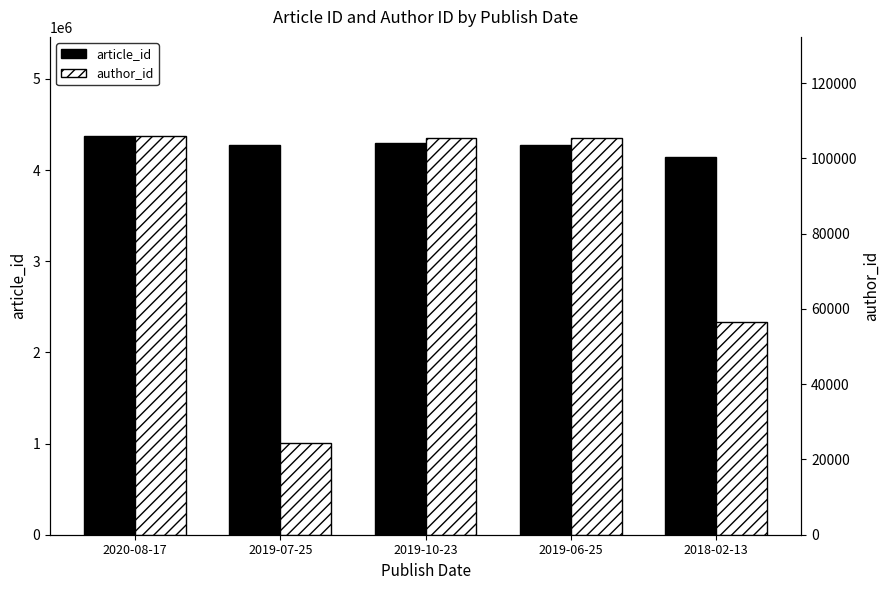

Reading left to right, transcribe all the data shown in this chart.

article_id: 2020-08-17=4369309	2019-07-25=4277457	2019-10-23=4298259	2019-06-25=4271888	2018-02-13=4145799
author_id: 2020-08-17=105830	2019-07-25=24324	2019-10-23=105305	2019-06-25=105305	2018-02-13=56452